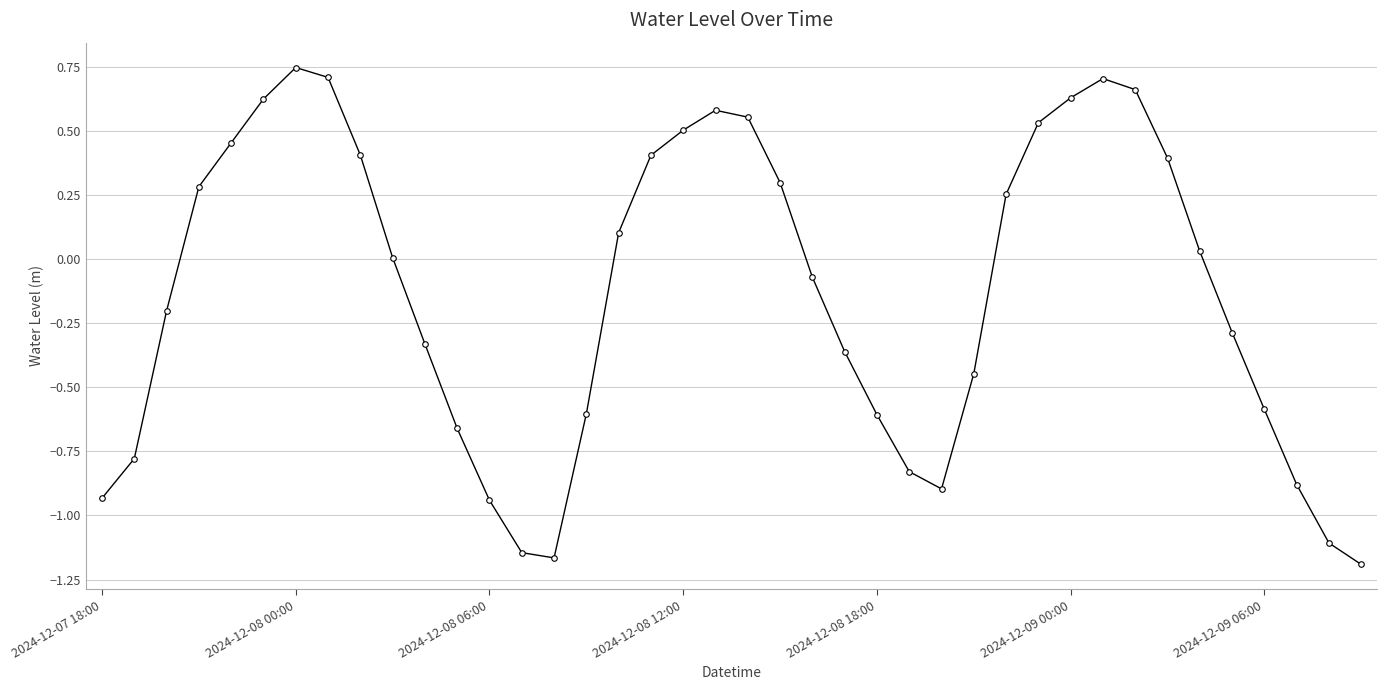

What is the sum of all values?

-5.2